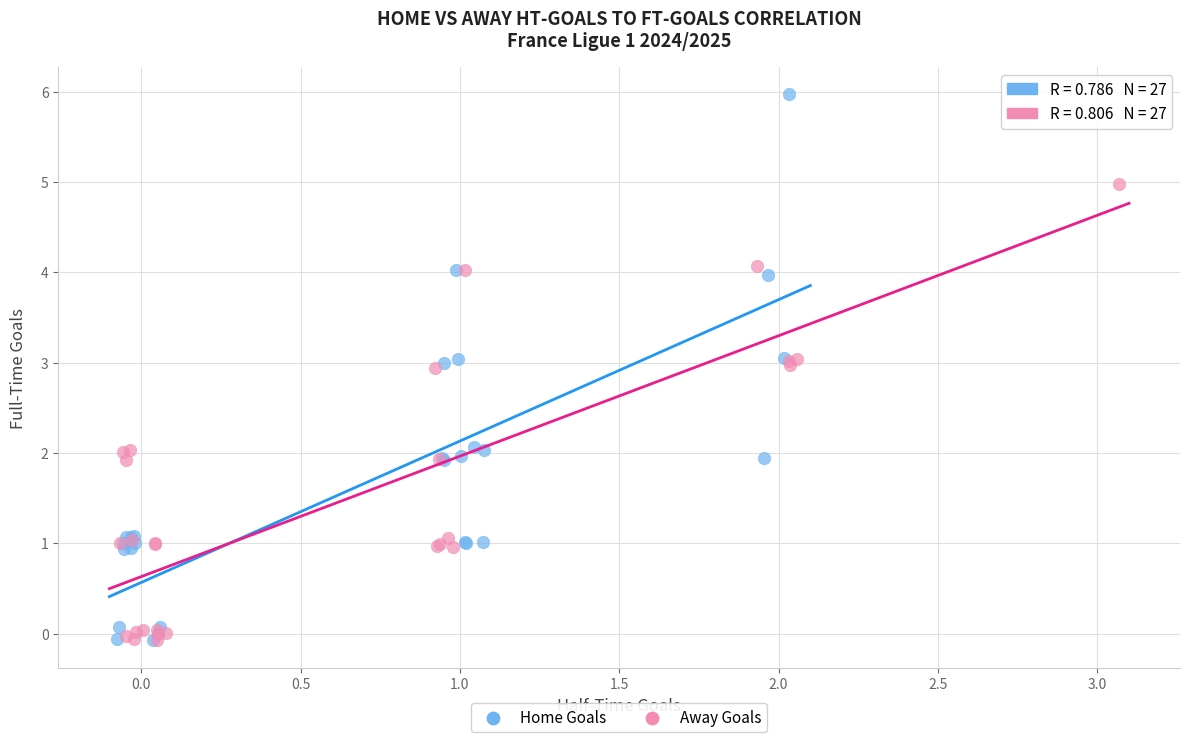

Which series has the widest spread of Y values?

Home Goals